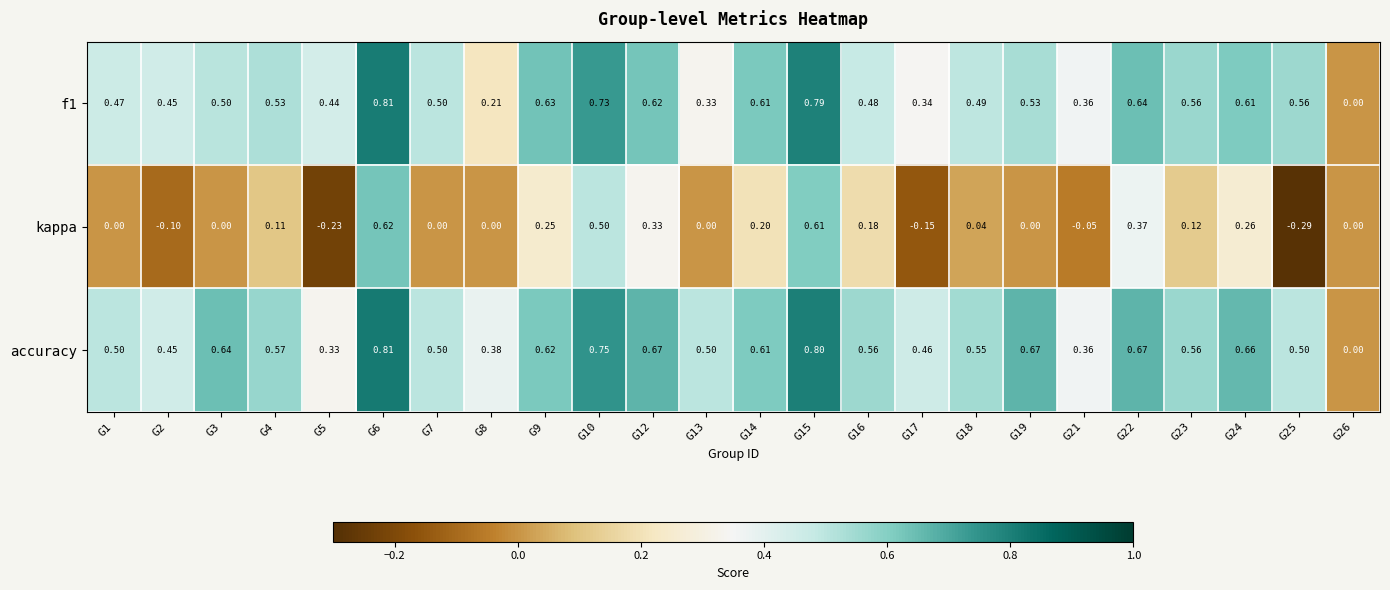

Which series has the largest total across all categories?

accuracy